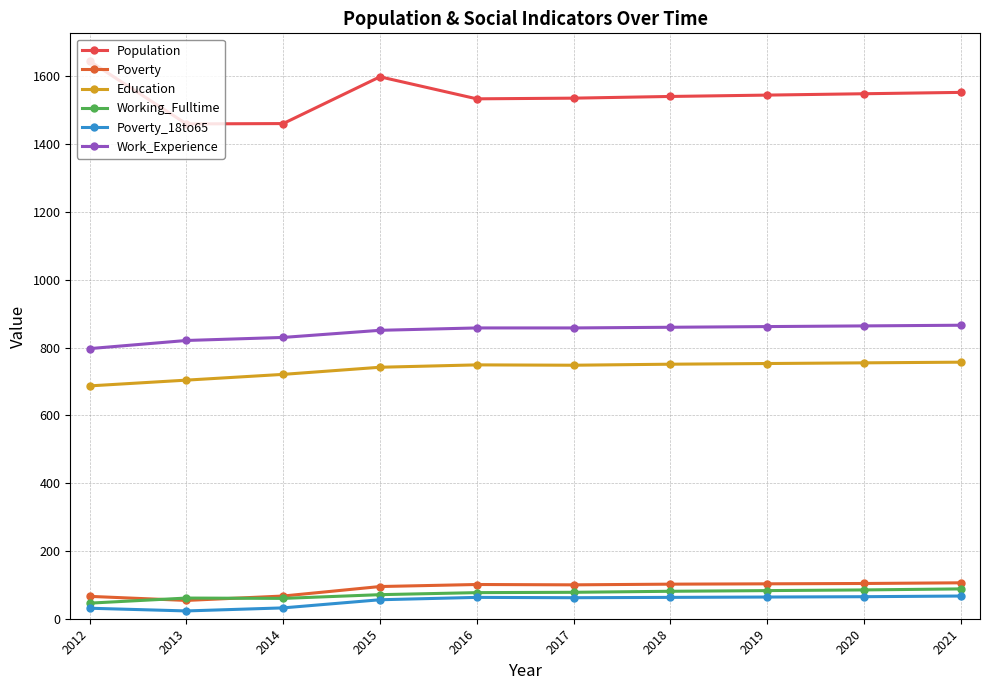

Between 2017 and 2021, which series saw the biggest shift?

Population